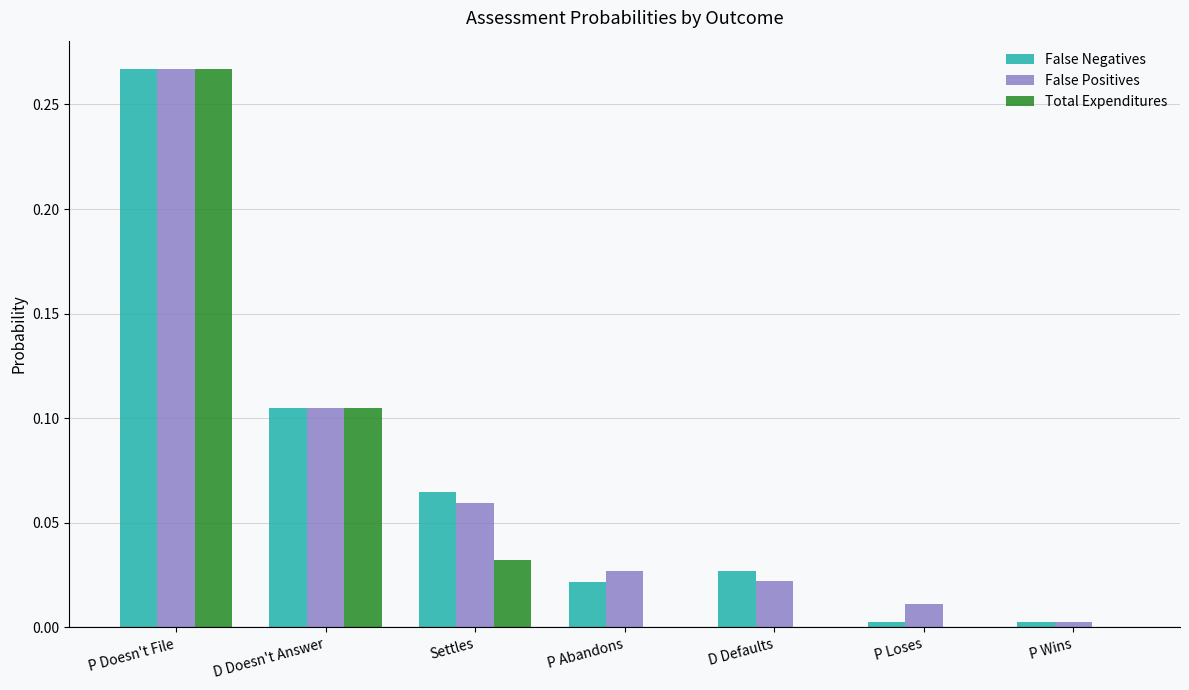

The False Negatives series shows 0.0 at D Defaults. True or false?

True